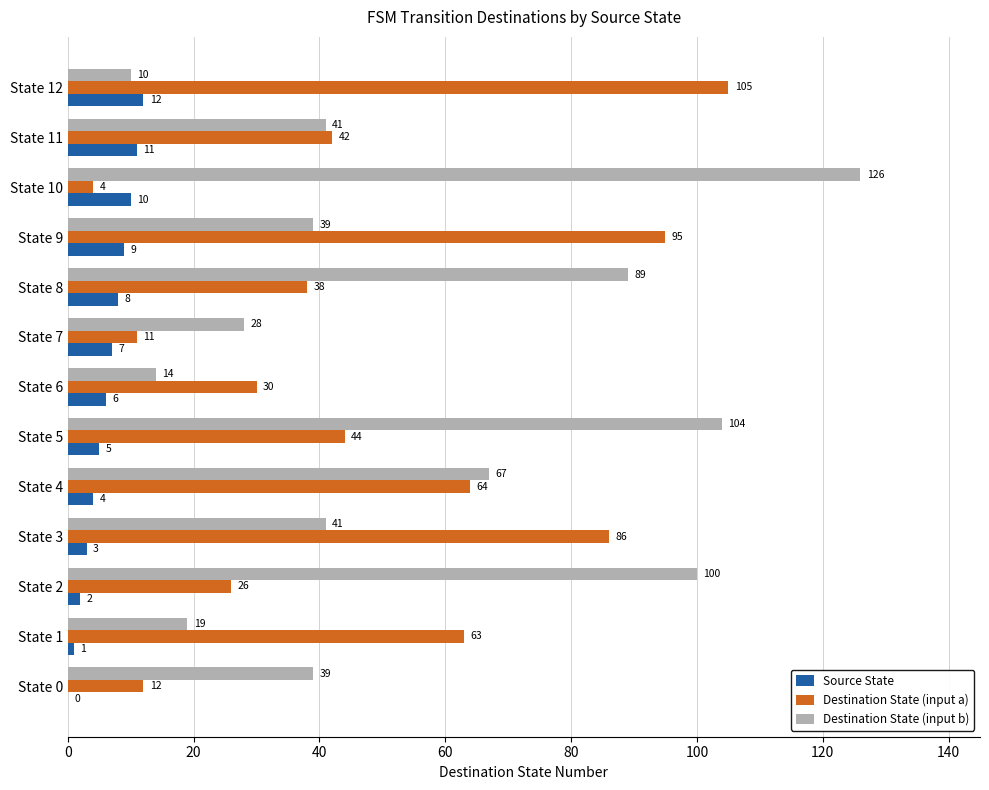

What is the sum of the Destination State (input b) values at State 0 and State 3?

80